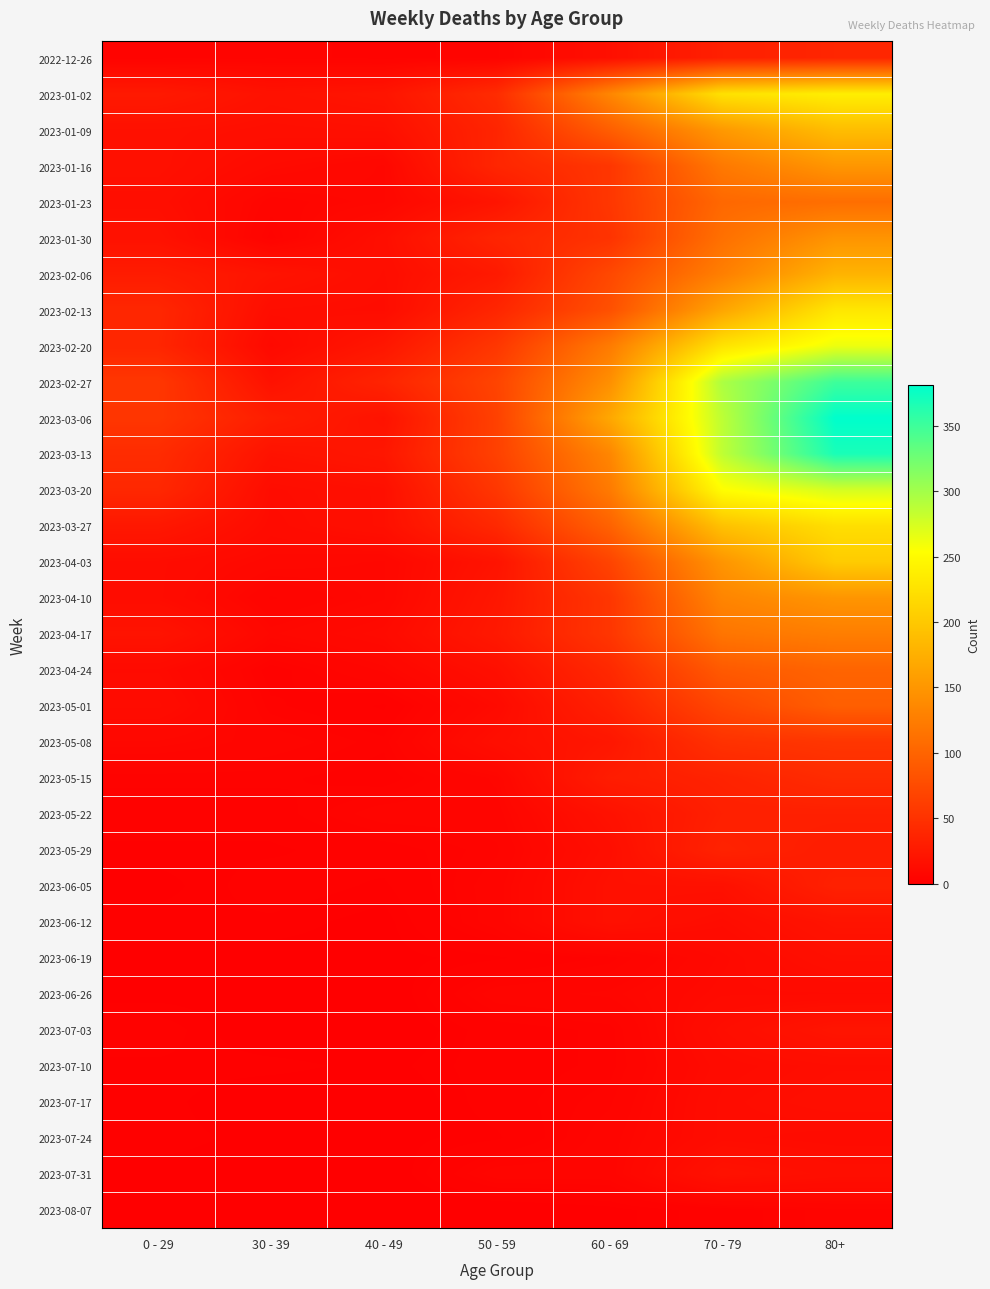

Reading left to right, extract all data points from this chart.

2022-12-26: 0 - 29=4	30 - 39=5	40 - 49=4	50 - 59=5	60 - 69=16	70 - 79=32	80+=38
2023-01-02: 0 - 29=26	30 - 39=18	40 - 49=21	50 - 59=44	60 - 69=134	70 - 79=225	80+=238
2023-01-09: 0 - 29=17	30 - 39=15	40 - 49=16	50 - 59=37	60 - 69=94	70 - 79=153	80+=189
2023-01-16: 0 - 29=17	30 - 39=11	40 - 49=8	50 - 59=38	60 - 69=54	70 - 79=121	80+=150
2023-01-23: 0 - 29=15	30 - 39=6	40 - 49=8	50 - 59=21	60 - 69=55	70 - 79=104	80+=110
2023-01-30: 0 - 29=18	30 - 39=4	40 - 49=15	50 - 59=37	60 - 69=51	70 - 79=112	80+=148
2023-02-06: 0 - 29=28	30 - 39=20	40 - 49=14	50 - 59=26	60 - 69=72	70 - 79=127	80+=179
2023-02-13: 0 - 29=39	30 - 39=14	40 - 49=13	50 - 59=38	60 - 69=80	70 - 79=165	80+=230
2023-02-20: 0 - 29=38	30 - 39=10	40 - 49=23	50 - 59=55	60 - 69=123	70 - 79=227	80+=263
2023-02-27: 0 - 29=55	30 - 39=18	40 - 49=36	50 - 59=68	60 - 69=143	70 - 79=295	80+=350
2023-03-06: 0 - 29=54	30 - 39=30	40 - 49=19	50 - 59=65	60 - 69=167	70 - 79=287	80+=381
2023-03-13: 0 - 29=44	30 - 39=19	40 - 49=23	50 - 59=65	60 - 69=134	70 - 79=286	80+=368
2023-03-20: 0 - 29=40	30 - 39=13	40 - 49=16	50 - 59=55	60 - 69=122	70 - 79=253	80+=275
2023-03-27: 0 - 29=24	30 - 39=12	40 - 49=16	50 - 59=41	60 - 69=98	70 - 79=193	80+=222
2023-04-03: 0 - 29=13	30 - 39=9	40 - 49=8	50 - 59=20	60 - 69=68	70 - 79=149	80+=203
2023-04-10: 0 - 29=13	30 - 39=5	40 - 49=8	50 - 59=23	60 - 69=54	70 - 79=133	80+=149
2023-04-17: 0 - 29=20	30 - 39=8	40 - 49=11	50 - 59=25	60 - 69=54	70 - 79=117	80+=126
2023-04-24: 0 - 29=11	30 - 39=3	40 - 49=7	50 - 59=16	60 - 69=41	70 - 79=90	80+=100
2023-05-01: 0 - 29=13	30 - 39=4	40 - 49=2	50 - 59=11	60 - 69=33	70 - 79=71	80+=95
2023-05-08: 0 - 29=8	30 - 39=6	40 - 49=4	50 - 59=15	60 - 69=23	70 - 79=50	80+=54
2023-05-15: 0 - 29=4	30 - 39=4	40 - 49=3	50 - 59=7	60 - 69=29	70 - 79=35	80+=44
2023-05-22: 0 - 29=3	30 - 39=3	40 - 49=6	50 - 59=6	60 - 69=18	70 - 79=32	80+=32
2023-05-29: 0 - 29=2	30 - 39=2	40 - 49=3	50 - 59=5	60 - 69=15	70 - 79=35	80+=29
2023-06-05: 0 - 29=1	30 - 39=3	40 - 49=2	50 - 59=6	60 - 69=17	70 - 79=17	80+=33
2023-06-12: 0 - 29=2	30 - 39=2	40 - 49=1	50 - 59=6	60 - 69=17	70 - 79=13	80+=20
2023-06-19: 0 - 29=1	30 - 39=1	40 - 49=1	50 - 59=2	60 - 69=4	70 - 79=10	80+=16
2023-06-26: 0 - 29=1	30 - 39=1	40 - 49=0	50 - 59=6	60 - 69=7	70 - 79=11	80+=11
2023-07-03: 0 - 29=3	30 - 39=0	40 - 49=0	50 - 59=3	60 - 69=4	70 - 79=14	80+=21
2023-07-10: 0 - 29=2	30 - 39=2	40 - 49=1	50 - 59=3	60 - 69=4	70 - 79=12	80+=14
2023-07-17: 0 - 29=2	30 - 39=0	40 - 49=0	50 - 59=3	60 - 69=5	70 - 79=13	80+=15
2023-07-24: 0 - 29=2	30 - 39=1	40 - 49=1	50 - 59=2	60 - 69=6	70 - 79=13	80+=12
2023-07-31: 0 - 29=1	30 - 39=1	40 - 49=0	50 - 59=6	60 - 69=6	70 - 79=18	80+=15
2023-08-07: 0 - 29=0	30 - 39=0	40 - 49=0	50 - 59=0	60 - 69=1	70 - 79=3	80+=5